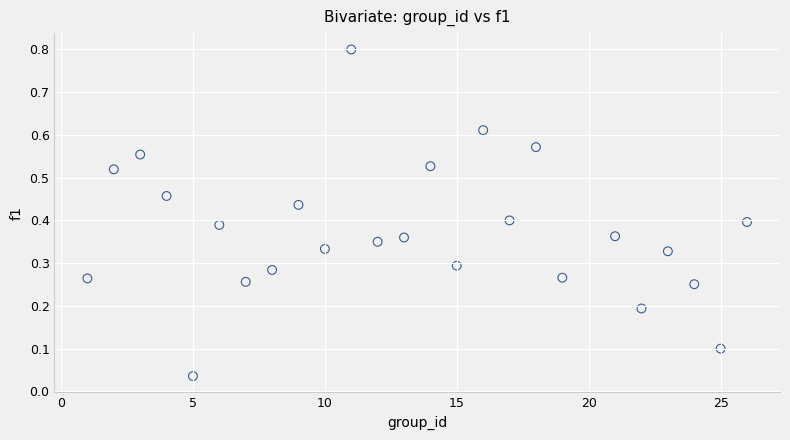

What is the range of Y values (max minus min)?

0.8